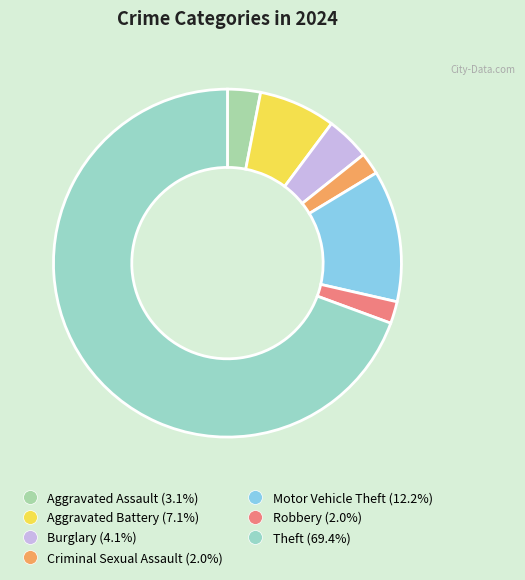

Count the number of slices in the pie.

7